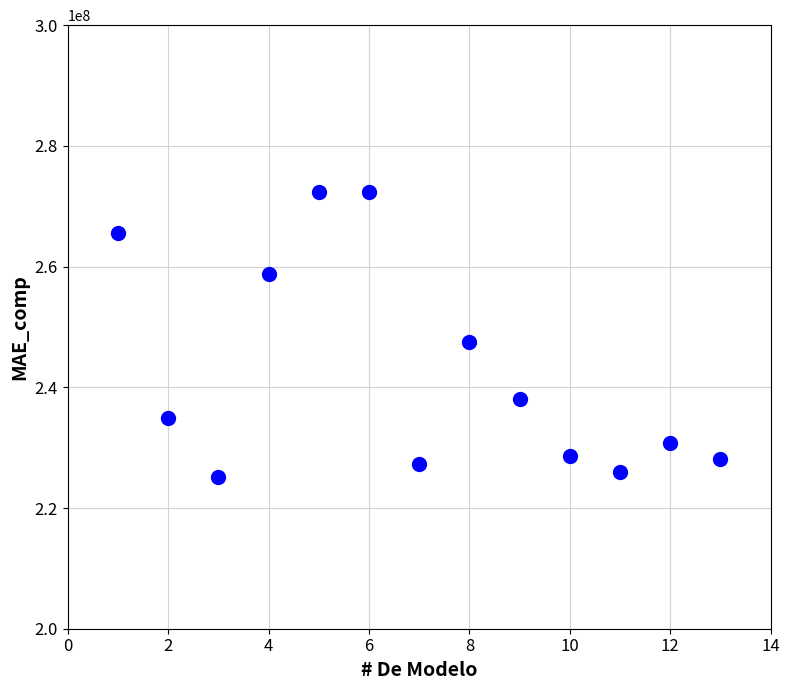

What is the range of X values (max minus min)?

12